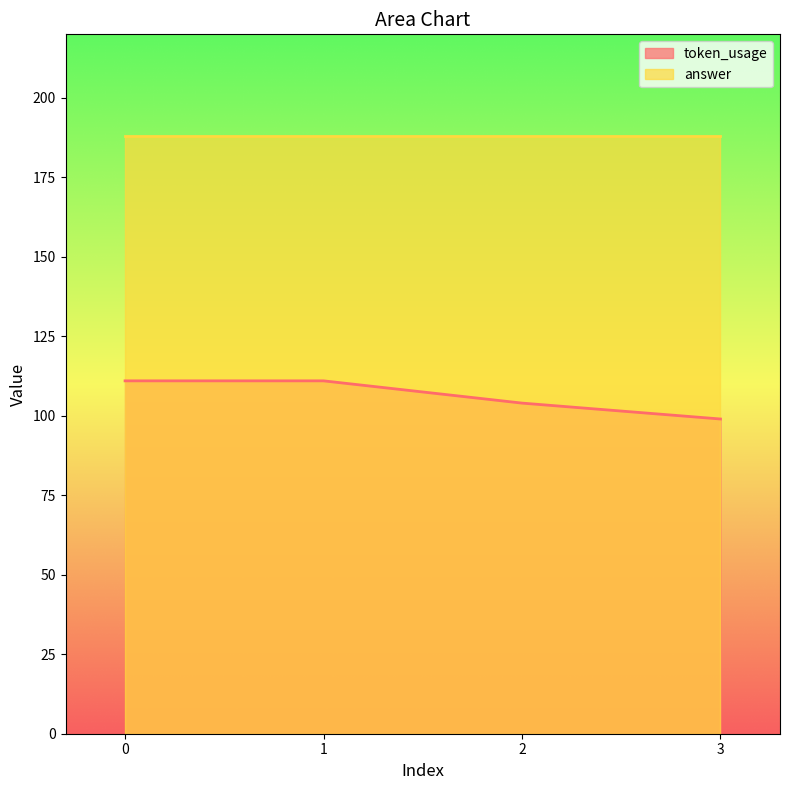

What is the difference between the maximum and minimum values?

12